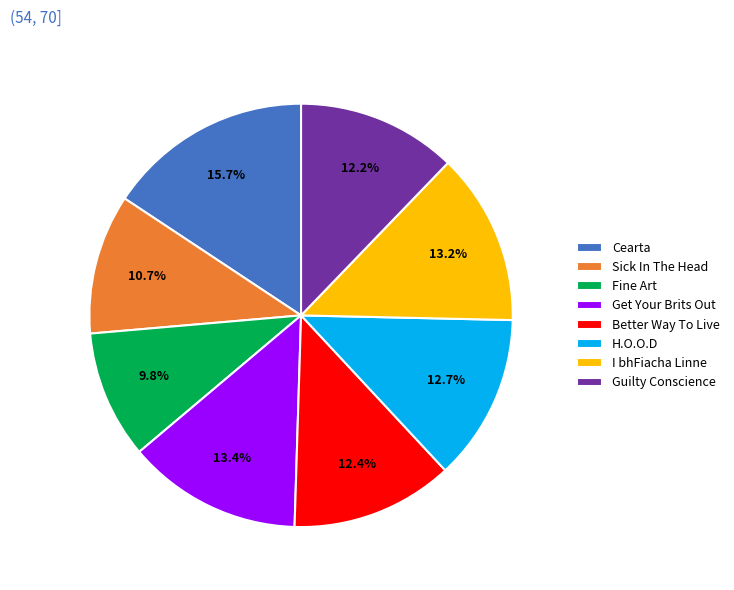

Count the number of slices in the pie.

8